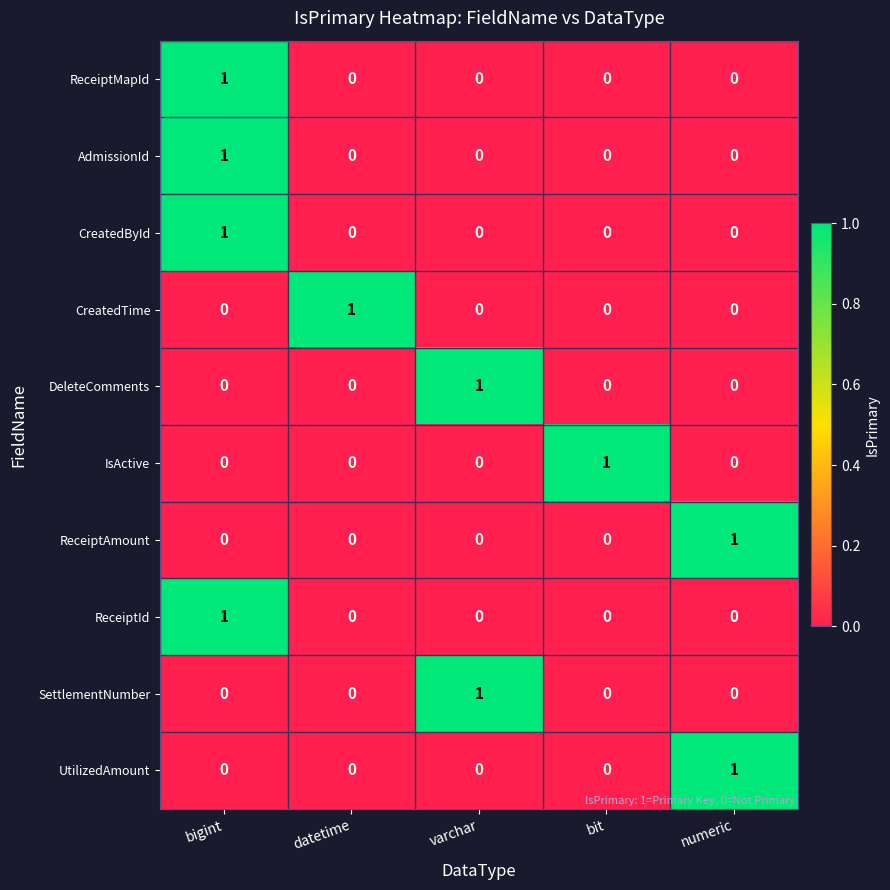

How many ReceiptId values are between 0 and 1?

5